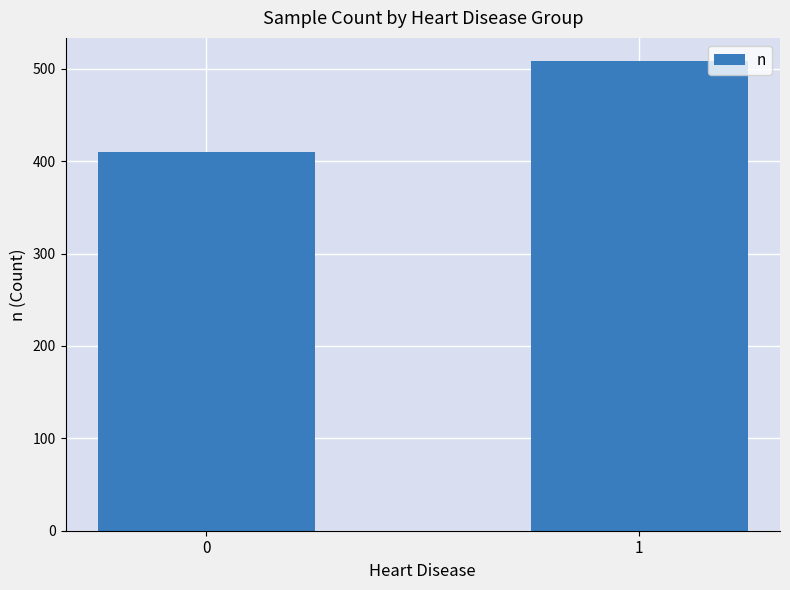

What is the minimum value shown in the chart?

410